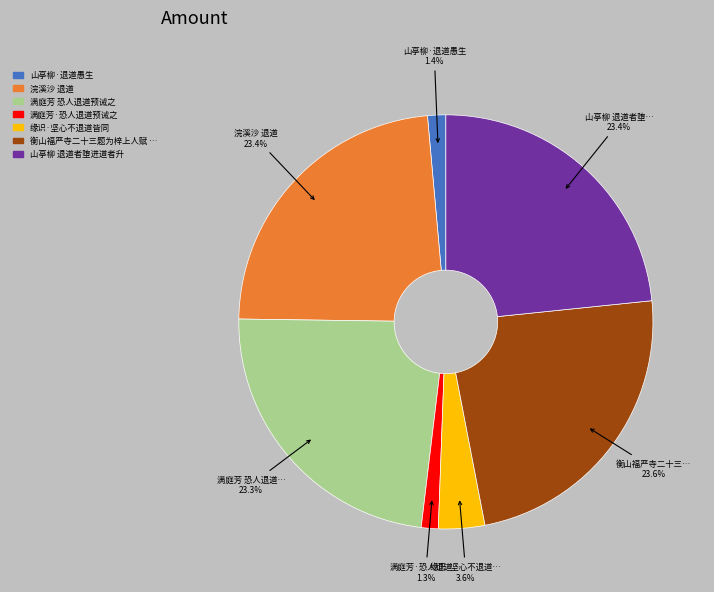

Is there a majority slice in this chart?

No